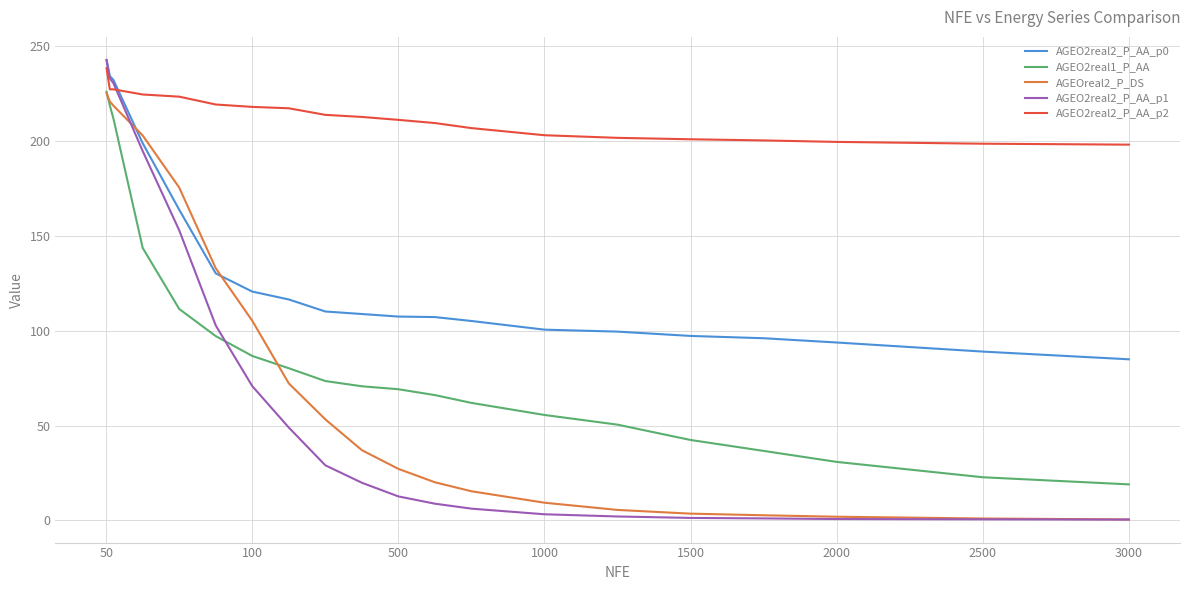

What is the minimum value for AGEOreal2_P_DS?

0.5